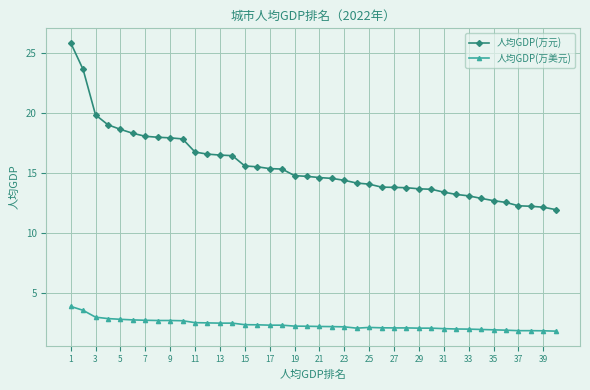

Which series has the largest range (max minus min)?

人均GDP(万元)